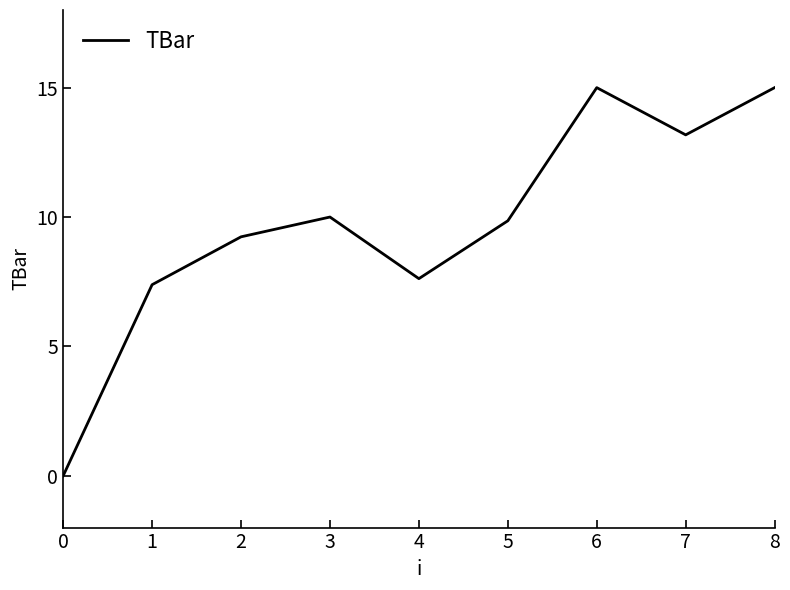

What is the change in value from 3 to 5?

-0.1